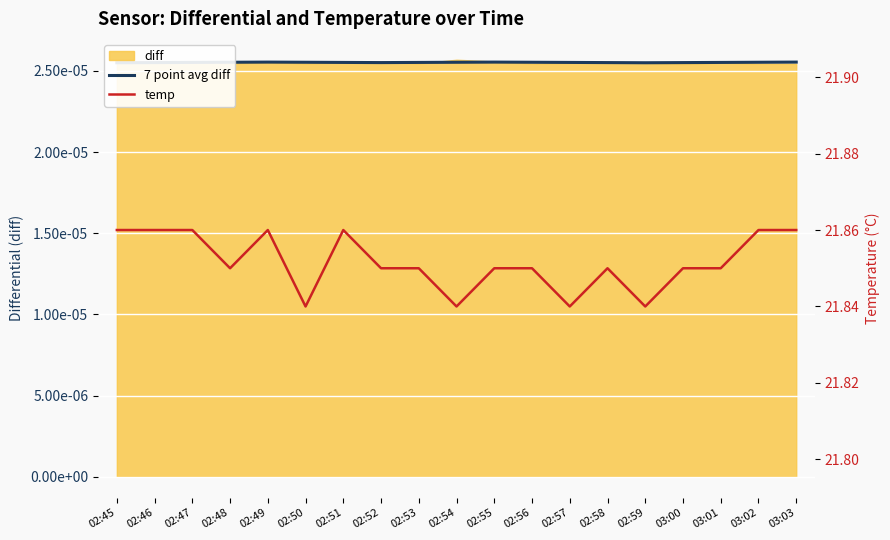

How many 7 point avg diff values are between 0 and 1?

19